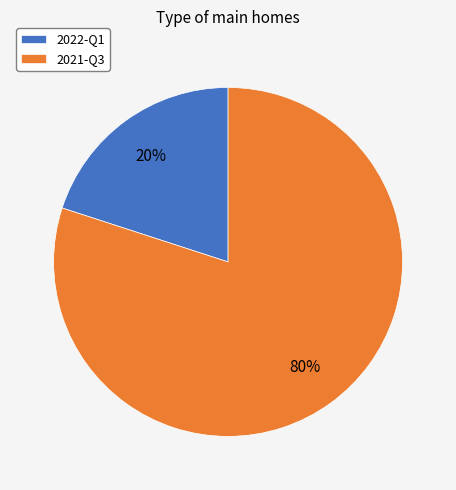

Combined, do 2021-Q3 and 2022-Q1 account for over 50%?

Yes